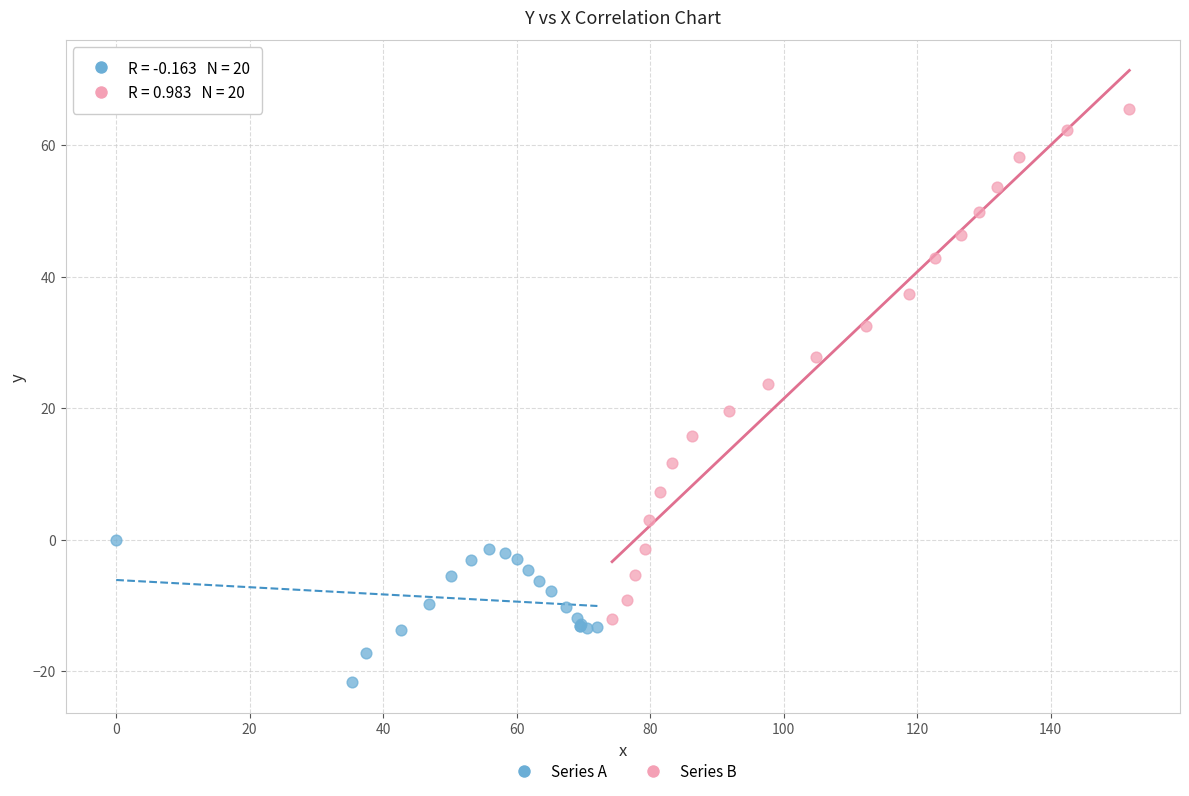

Which series contains the lowest Y value?

Series A